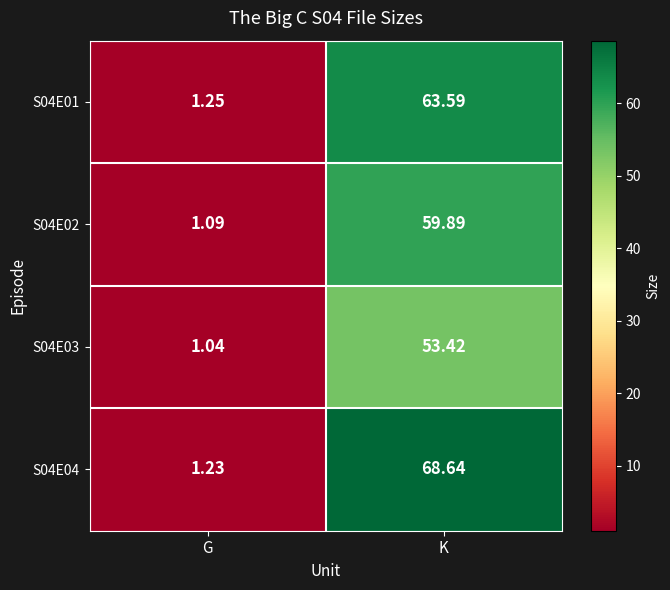

Which series has the largest total across all categories?

S04E04